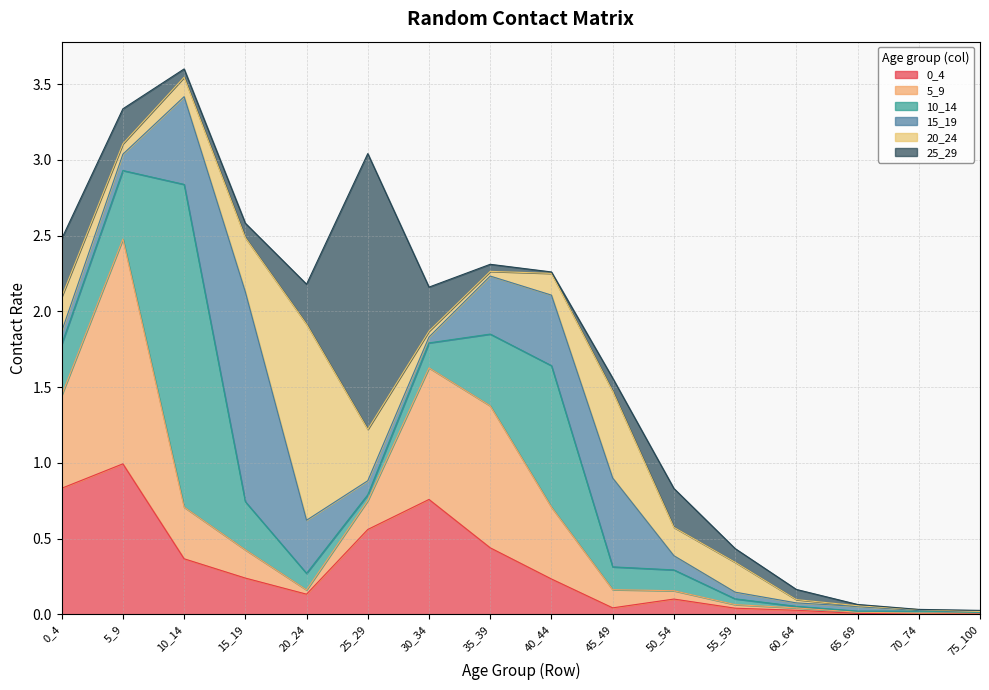

What is the value of the 0_4 point at the 11th from the left?

0.1